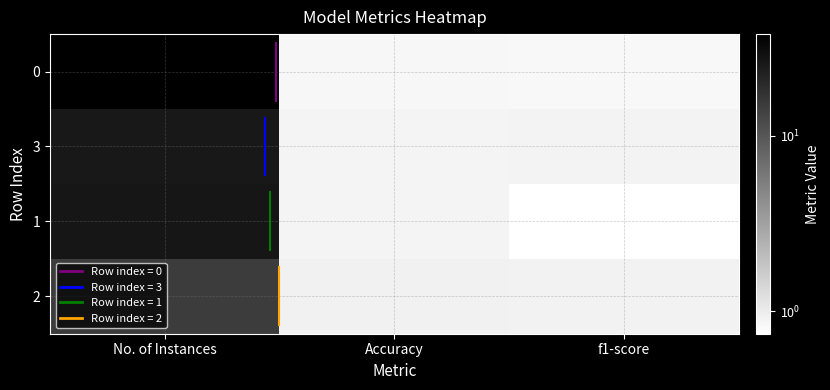

Which category has the highest value in the 3 series?

No. of Instances